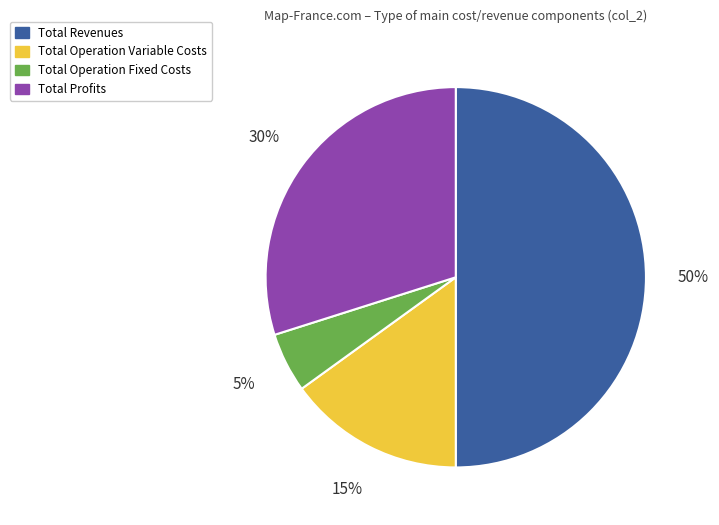

Is it true that Total Operation Variable Costs is 15% of the pie?

True